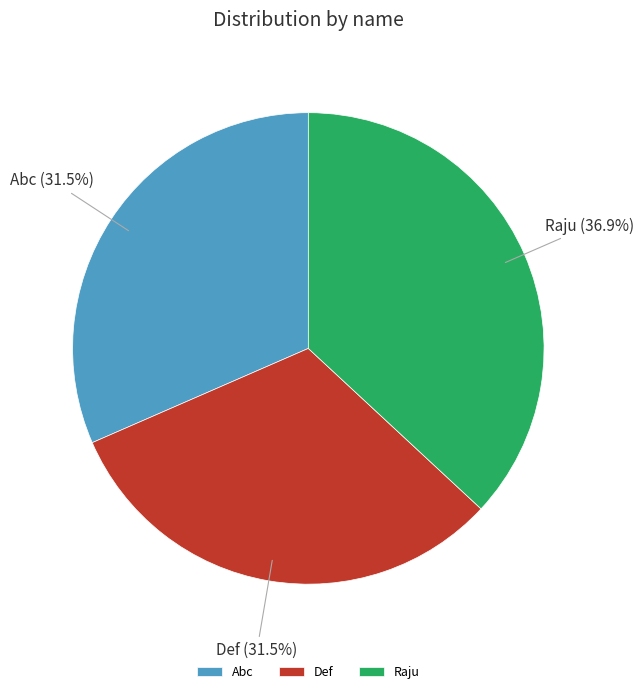

Do Def and Raju together represent more than half of the pie?

Yes